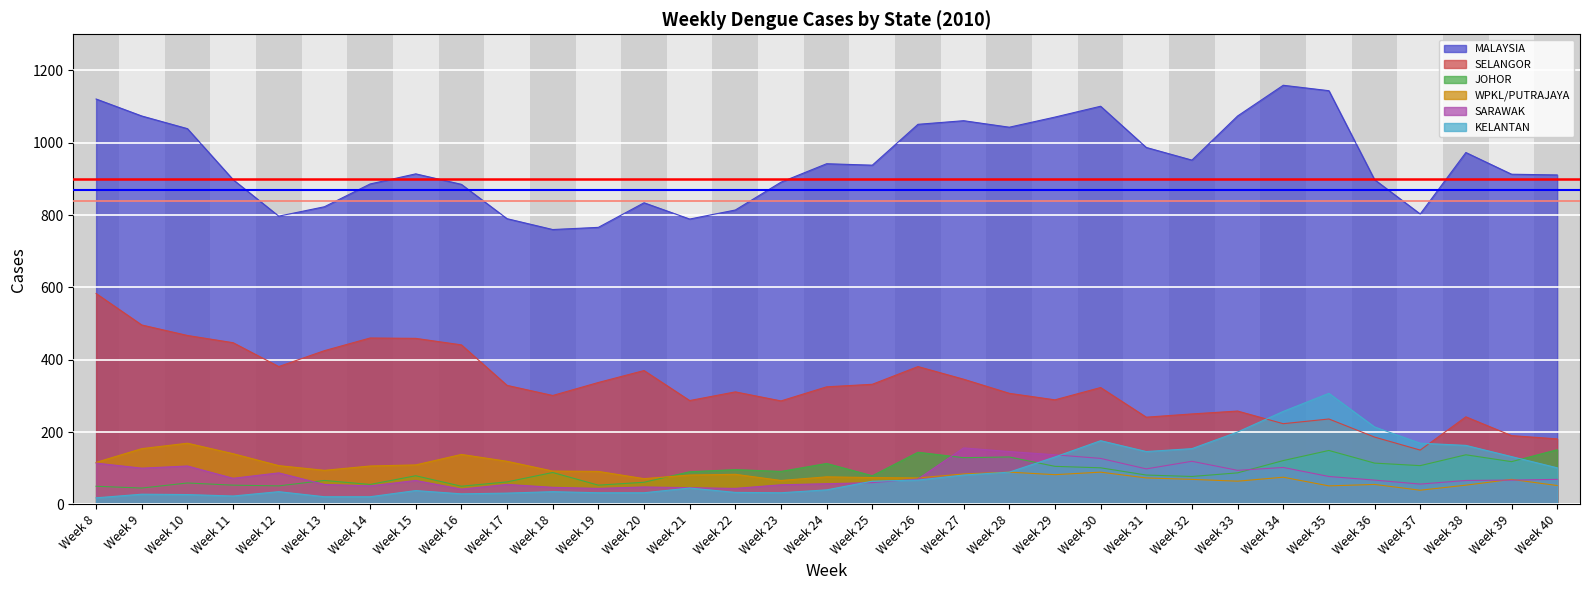

True or false: MALAYSIA has a value of 1617 at Week 9.

False